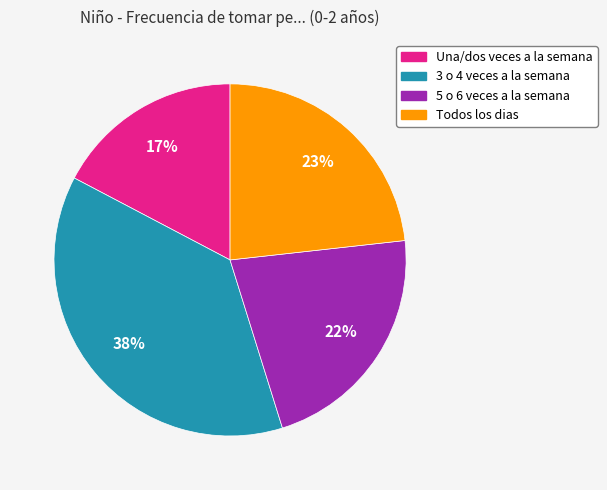

Which has a higher value, Una/dos veces a la semana or Todos los dias?

Todos los dias